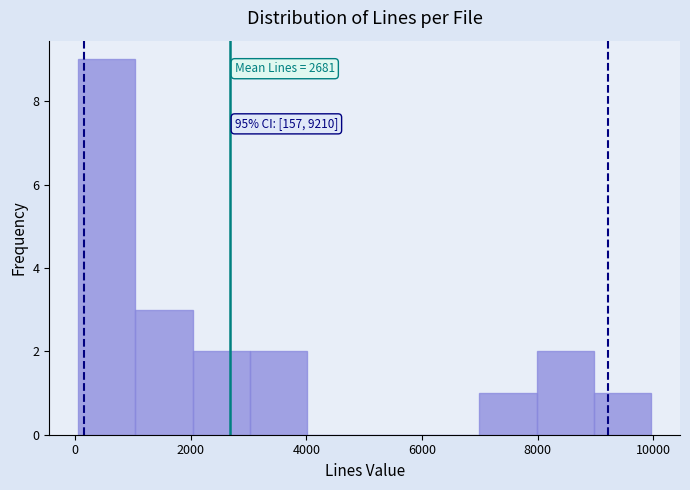

Over which range of the x-axis is the bar tallest?

0 to 1000